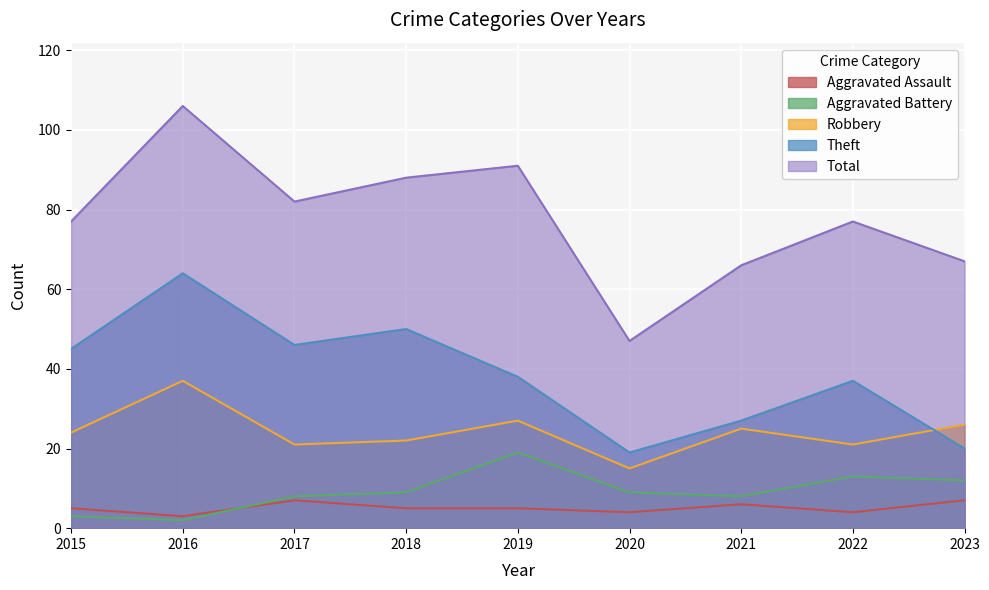

Reading left to right, extract all data points from this chart.

Aggravated Assault: 2015=5	2016=3	2017=7	2018=5	2019=5	2020=4	2021=6	2022=4	2023=7
Aggravated Battery: 2015=3	2016=2	2017=8	2018=9	2019=19	2020=9	2021=8	2022=13	2023=12
Robbery: 2015=24	2016=37	2017=21	2018=22	2019=27	2020=15	2021=25	2022=21	2023=26
Theft: 2015=45	2016=64	2017=46	2018=50	2019=38	2020=19	2021=27	2022=37	2023=20
Total: 2015=77	2016=106	2017=82	2018=88	2019=91	2020=47	2021=66	2022=77	2023=67